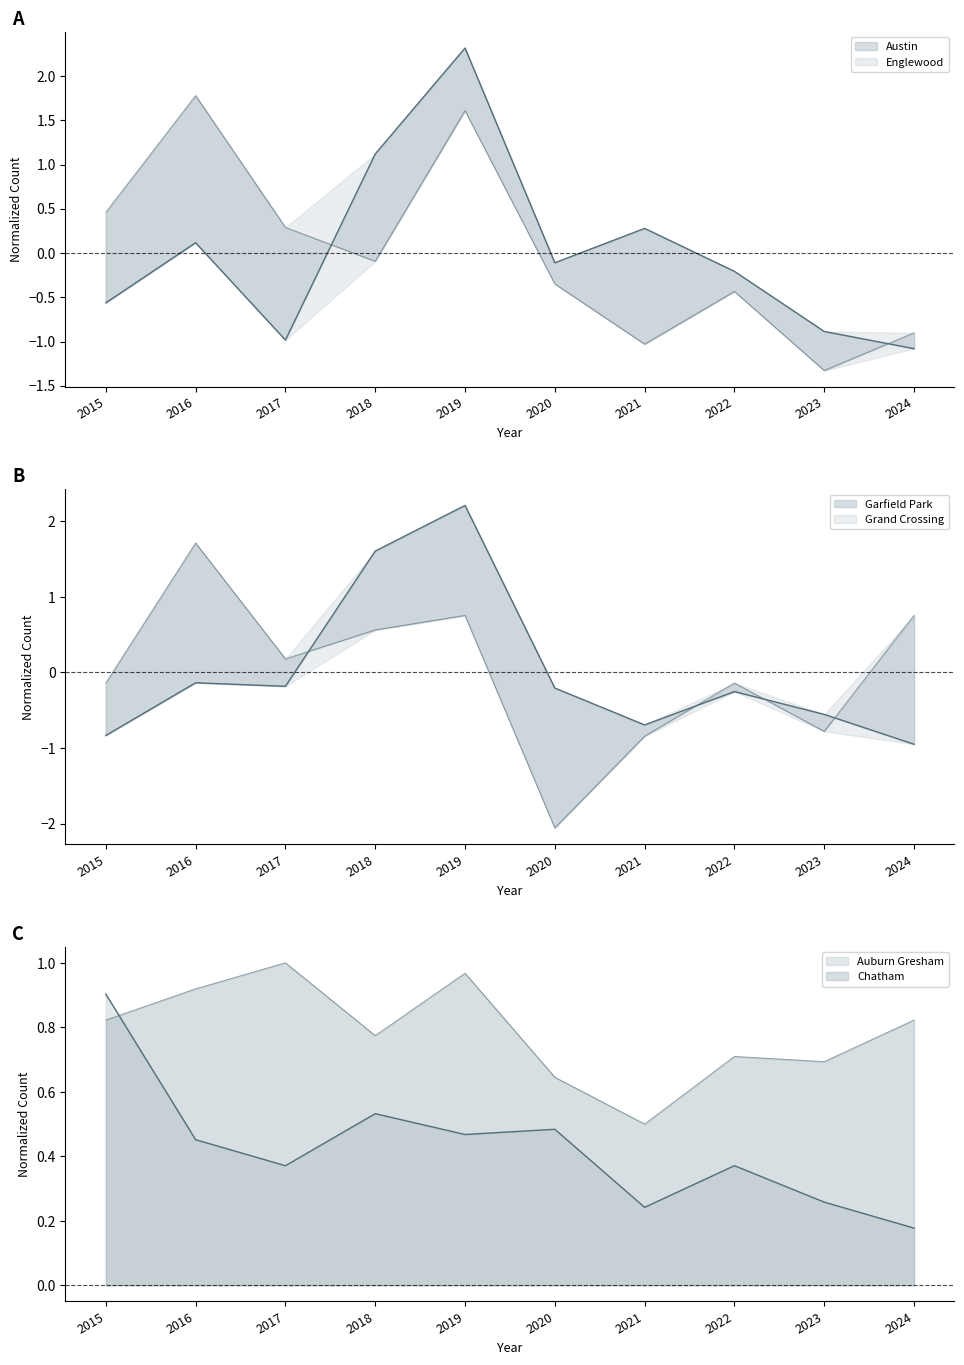

What is the difference between the maximum and minimum values in the Chatham series?

0.5